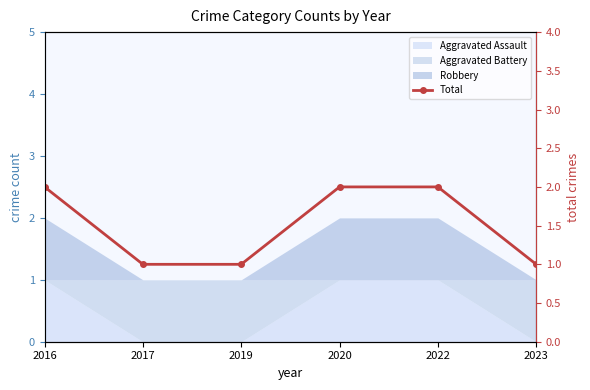

What is the sum of all values?

9